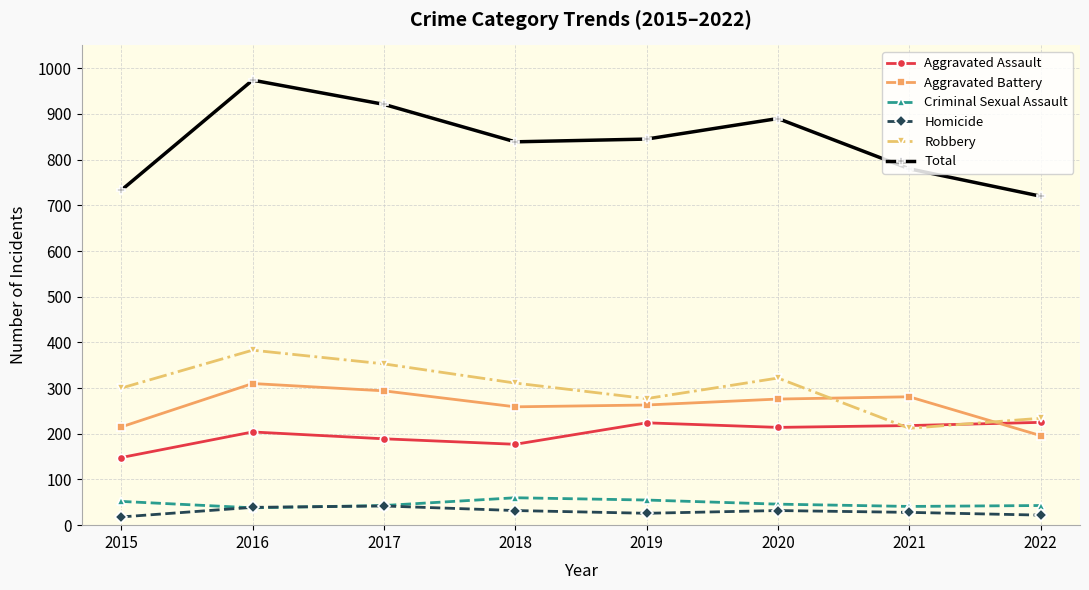

What are all the series names shown in the legend?

Aggravated Assault, Aggravated Battery, Criminal Sexual Assault, Homicide, Robbery, Total